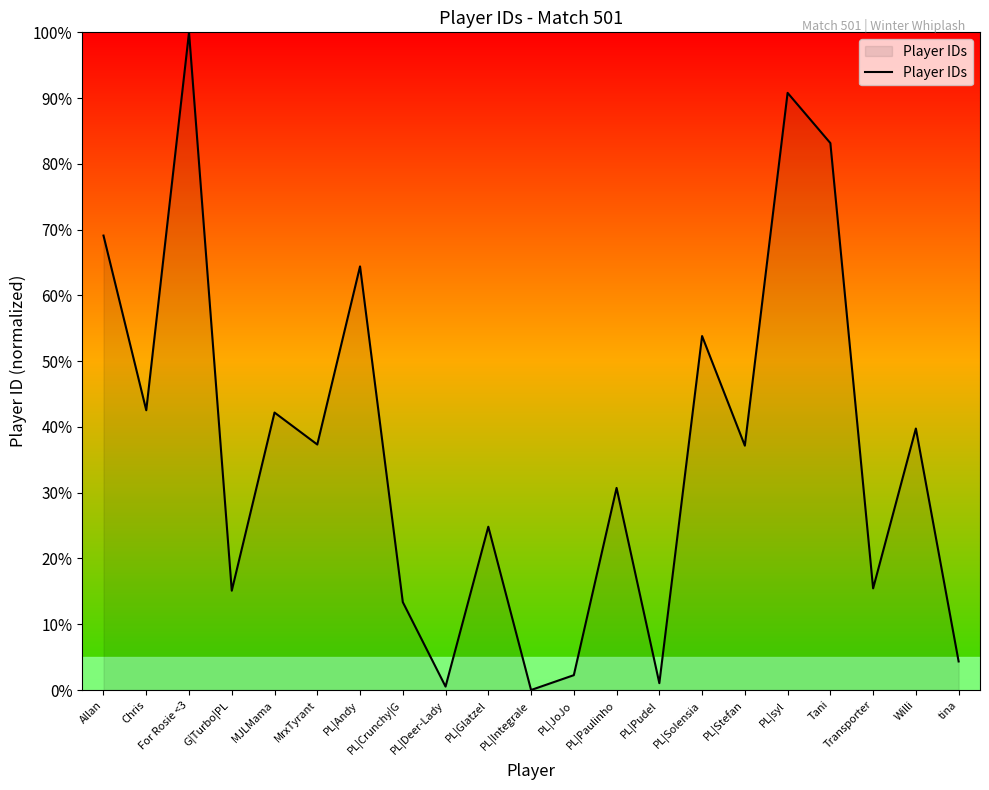

What is the difference between the maximum and minimum values?

100.0